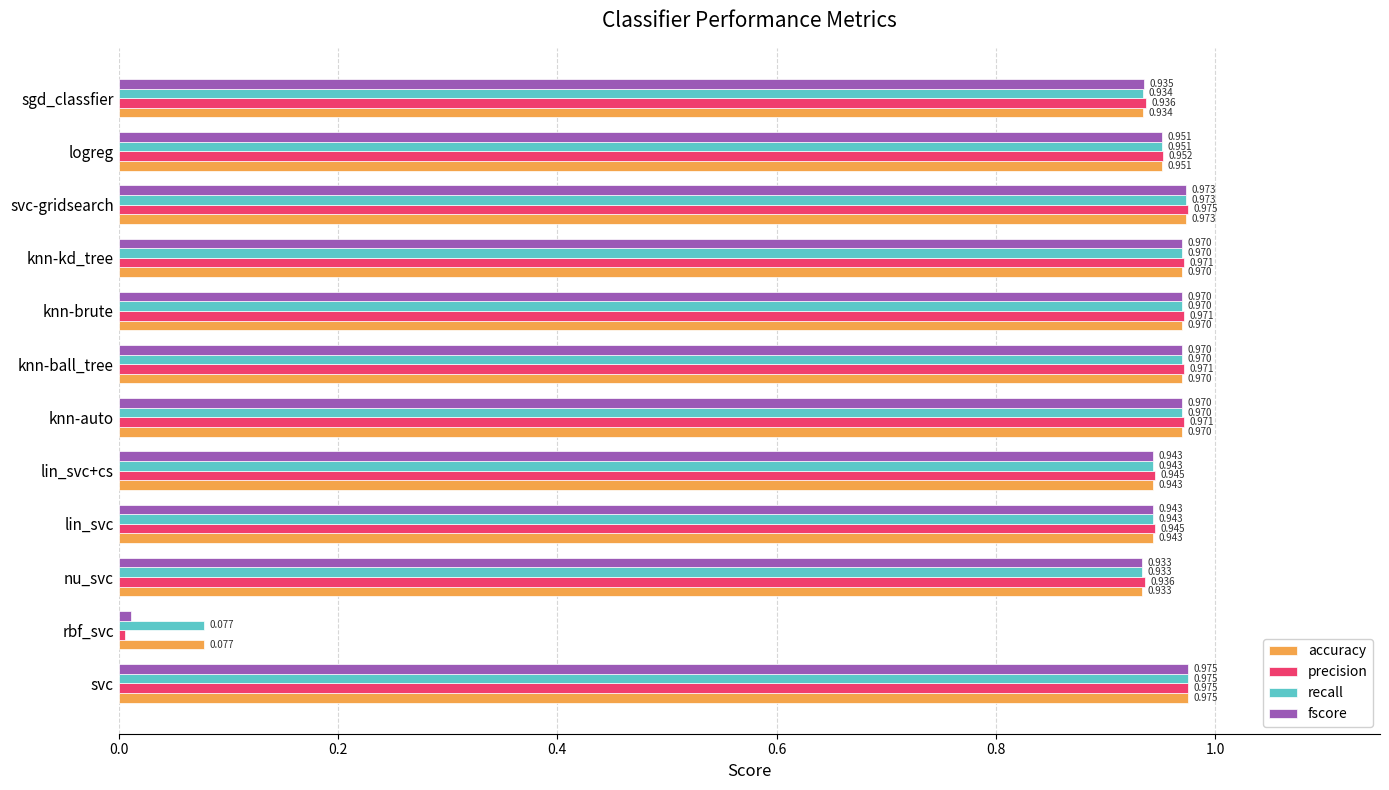

What are all the series names shown in the legend?

accuracy, precision, recall, fscore